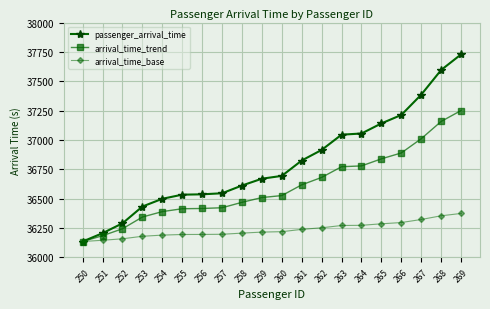

The arrival_time_trend series shows 7392.7 at 252. True or false?

False